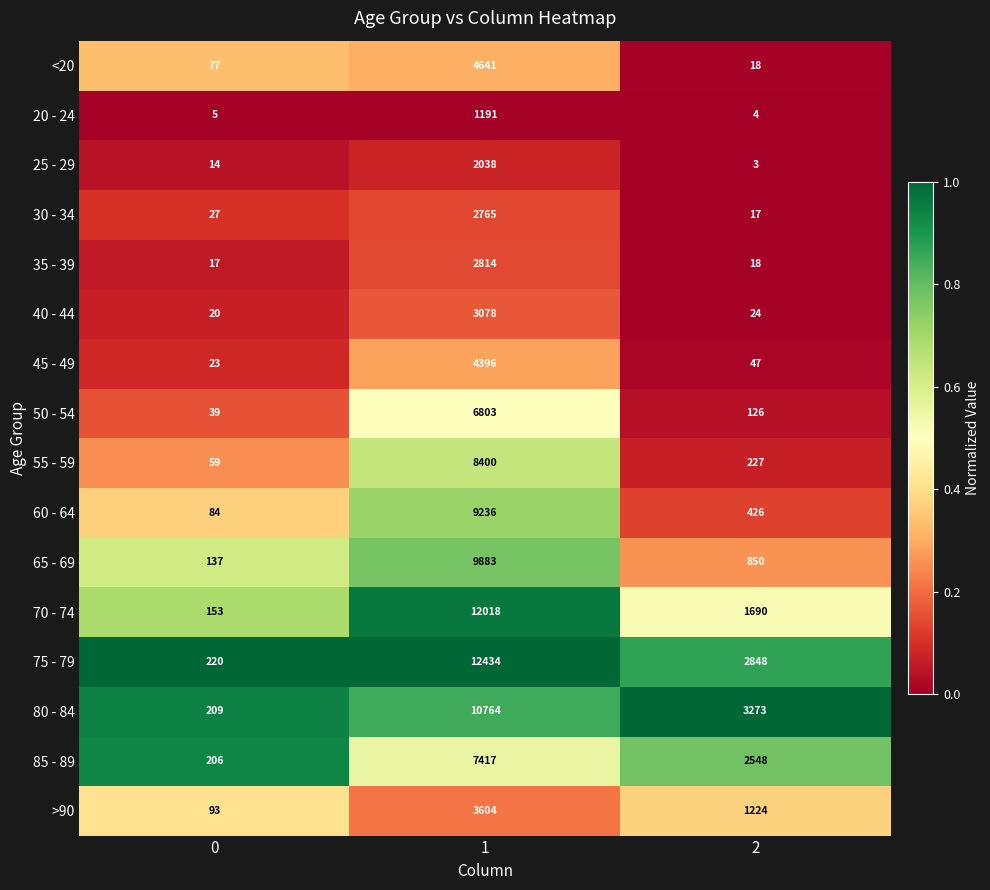

What is the approximate value of 75 - 79 at 2, to the nearest 50?

2850